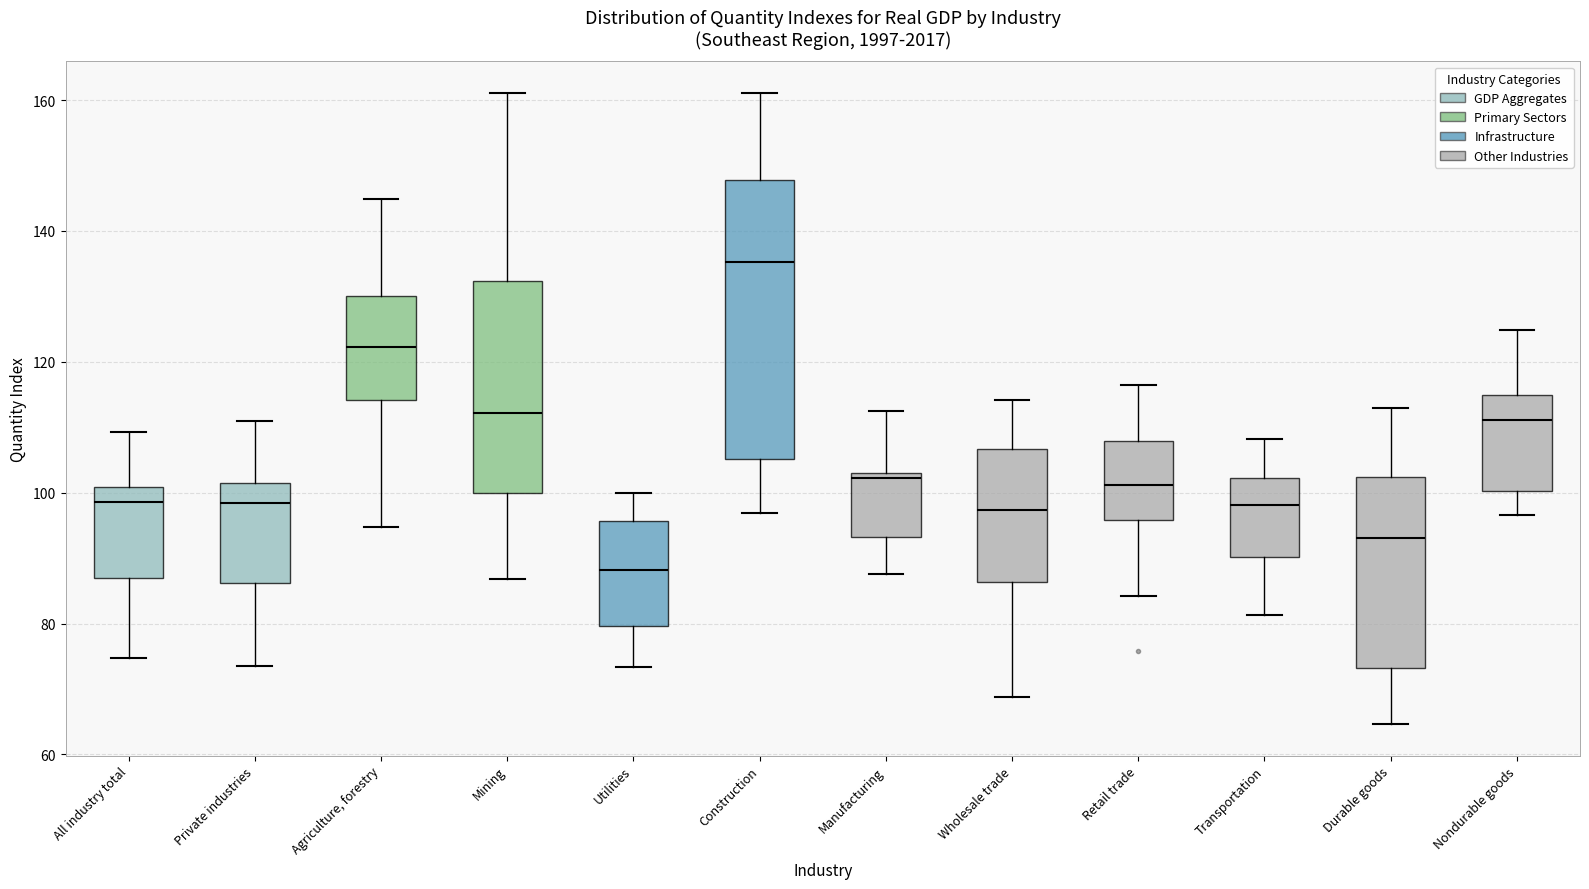

Reading left to right, read every box against the y-axis: the position of its median line, the range the box covers, and the ends of its whiskers. The values are not printed on the chart, so give them approximately, as read against the axis.

All industry total: median 98, box 86 to 100, whiskers 74 to 110
Private industries: median 98, box 86 to 102, whiskers 74 to 112
Agriculture, forestry: median 122, box 114 to 130, whiskers 94 to 144
Mining: median 112, box 100 to 132, whiskers 86 to 162
Utilities: median 88, box 80 to 96, whiskers 74 to 100
Construction: median 136, box 106 to 148, whiskers 96 to 162
Manufacturing: median 102, box 94 to 104, whiskers 88 to 112
Wholesale trade: median 98, box 86 to 106, whiskers 68 to 114
Retail trade: median 102, box 96 to 108, whiskers 84 to 116
Transportation: median 98, box 90 to 102, whiskers 82 to 108
Durable goods: median 94, box 74 to 102, whiskers 64 to 114
Nondurable goods: median 112, box 100 to 114, whiskers 96 to 124